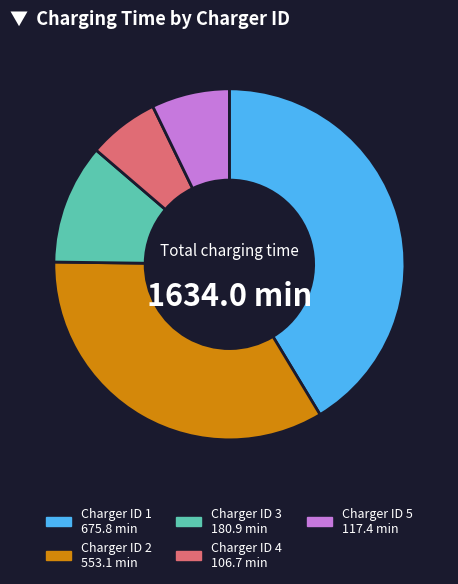

Is there any slice that represents more than half of the pie?

No